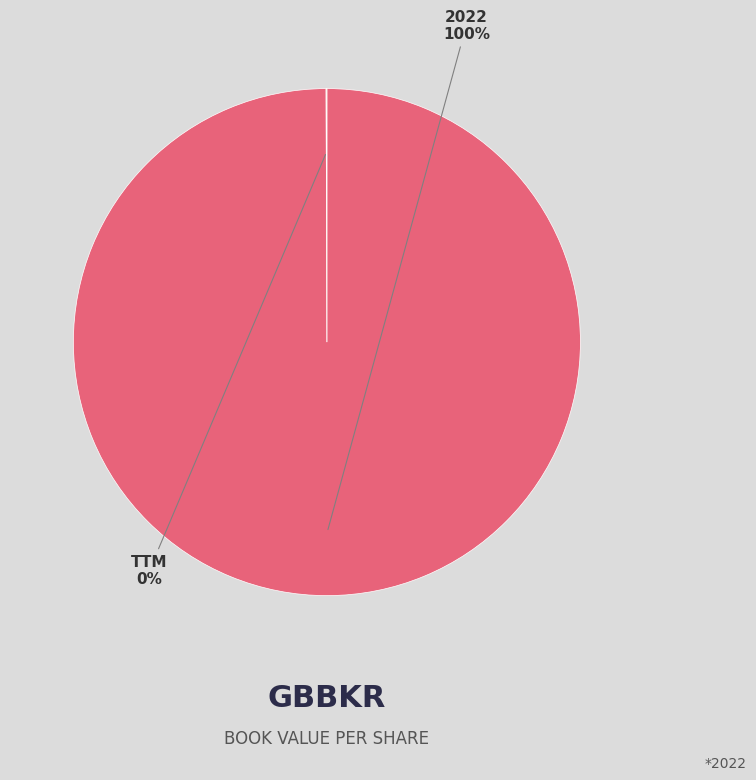

To the nearest percent, what is the average slice percentage?

50%